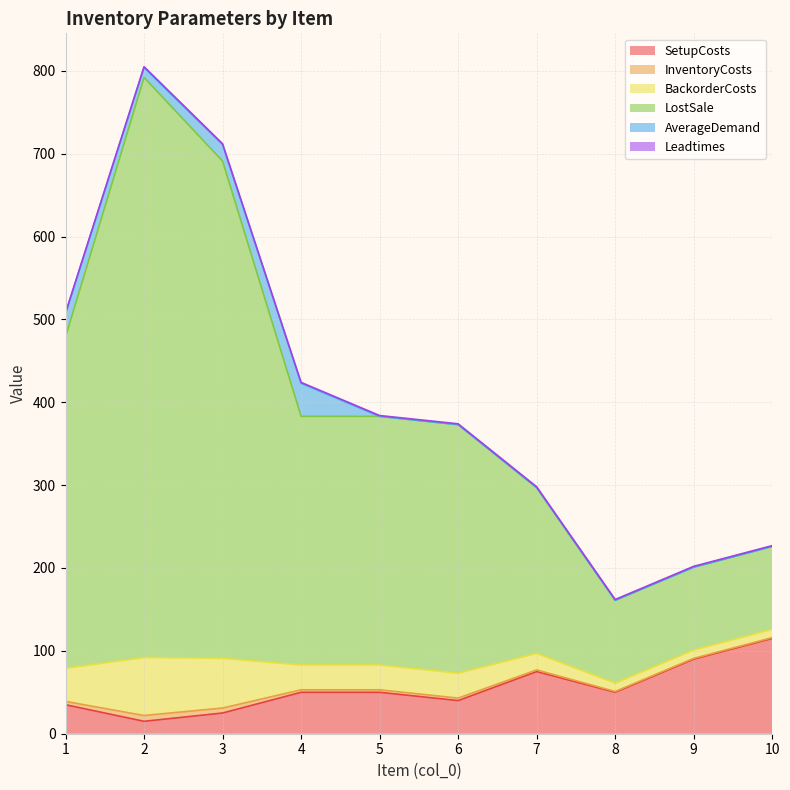

What is the highest value of the SetupCosts series?

115